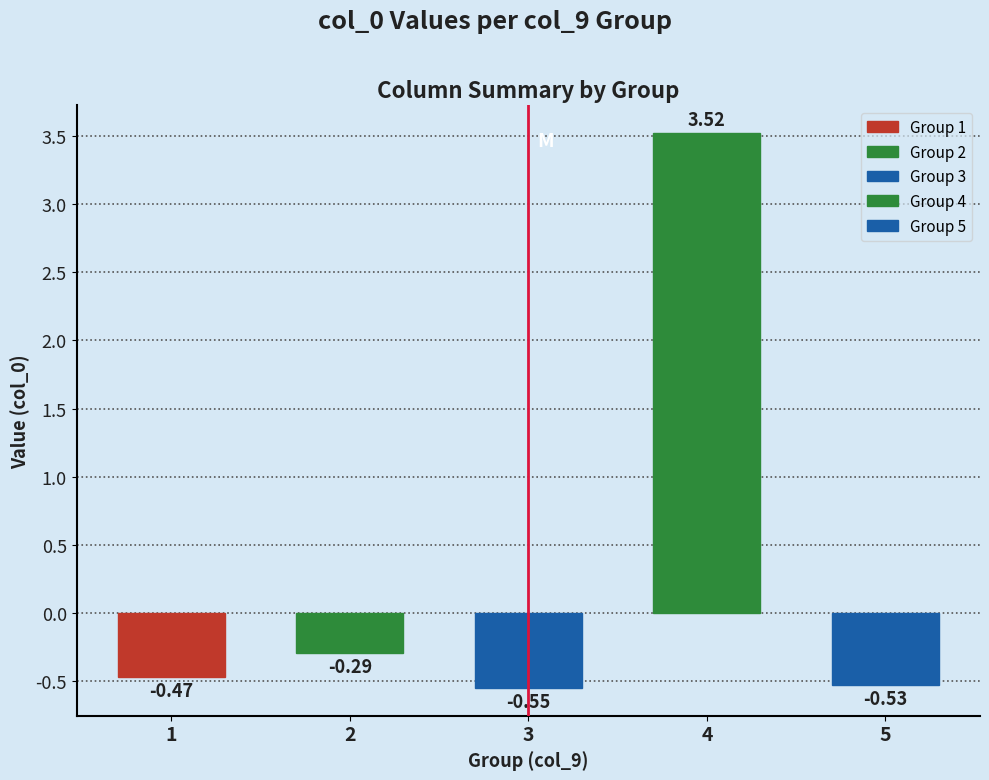

Rank the categories by value from highest to lowest.

4, 2, 1, 5, 3